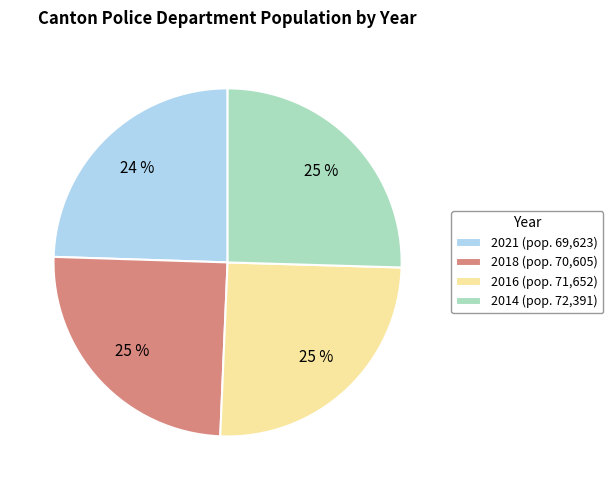

What is the ratio of the value at 2021 (pop. 69,623) to the value at 2014 (pop. 72,391)?

1.0